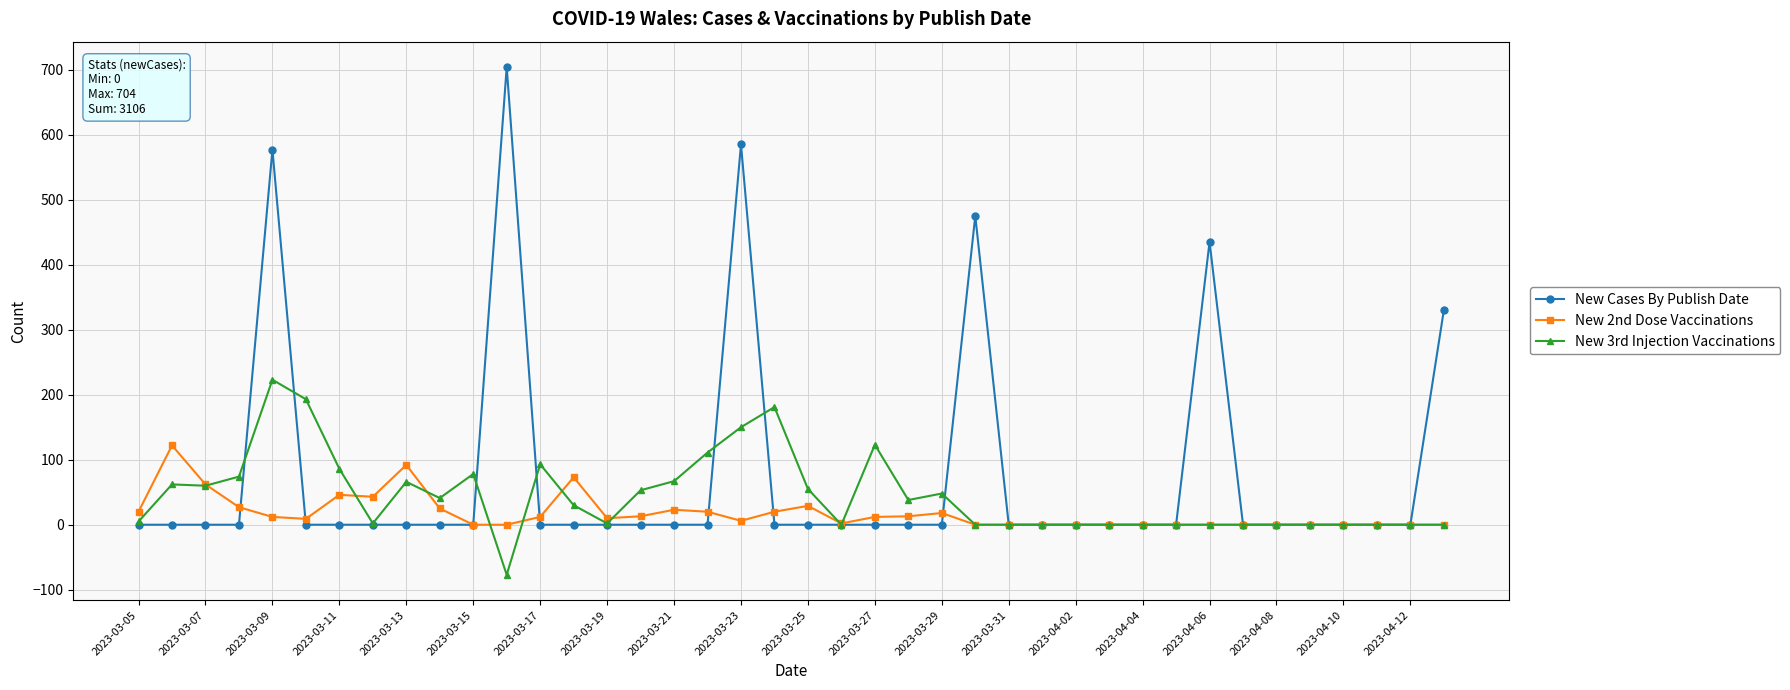

What is the minimum value for New 3rd Injection Vaccinations?

-77